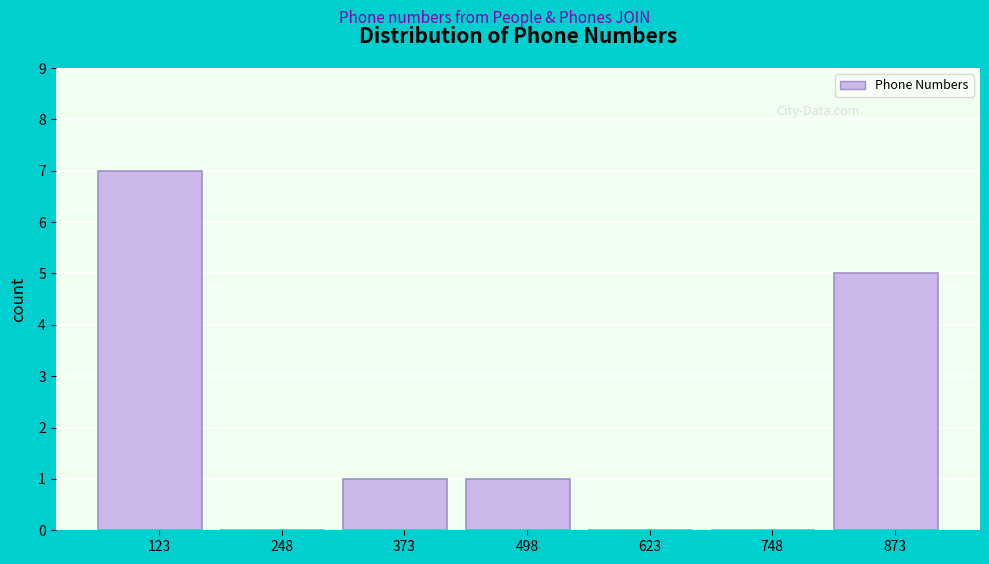

Reading left to right, list all the values displayed in this chart.

123=7	248=0	373=1	498=1	623=0	748=0	873=5